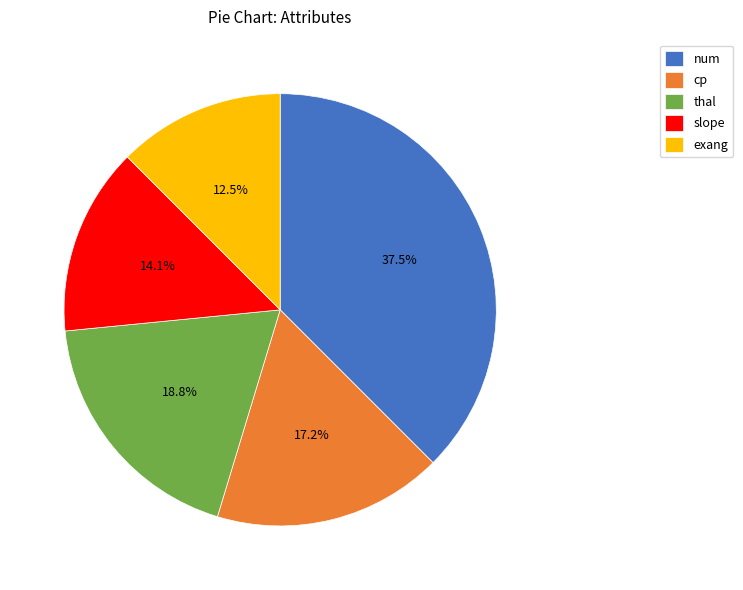

Rank the categories by value from lowest to highest.

exang, slope, cp, thal, num